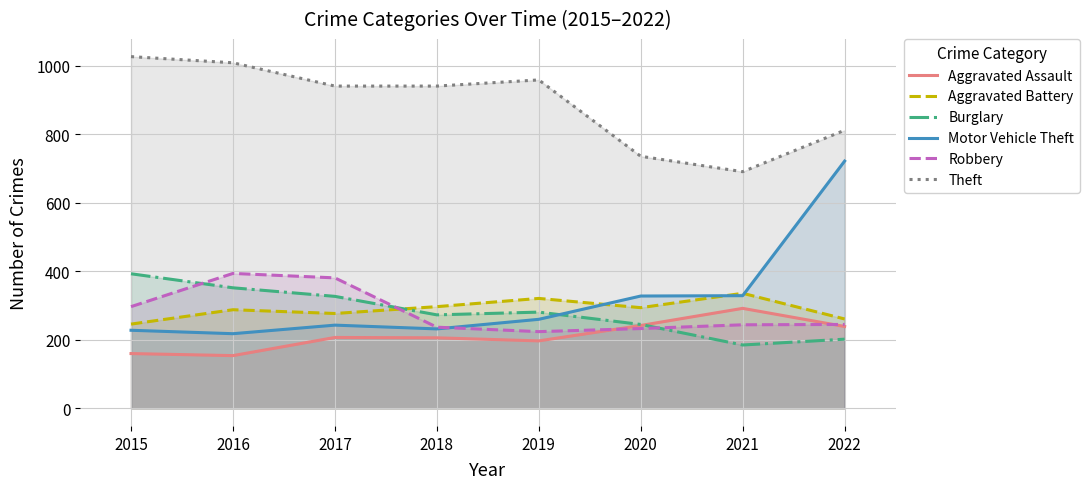

What is the minimum value for Burglary?

185